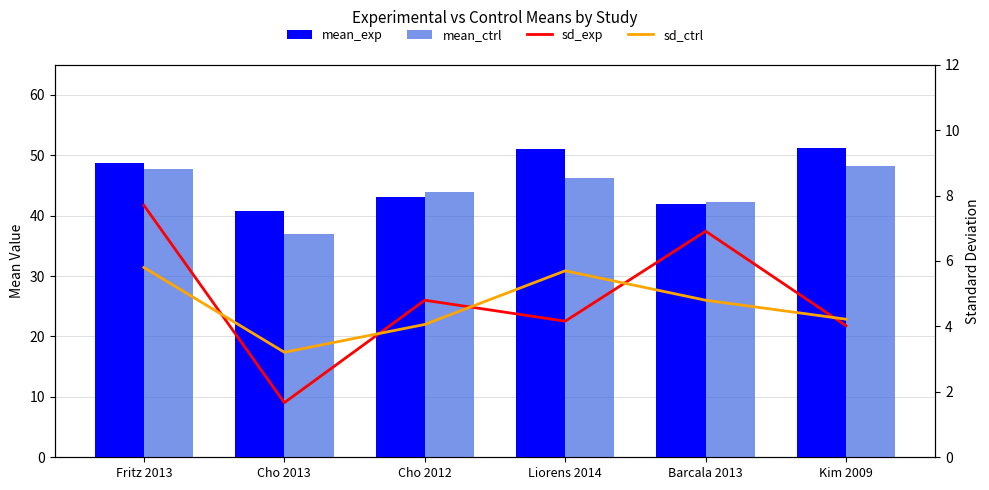

What position from the right is Cho 2012?

4